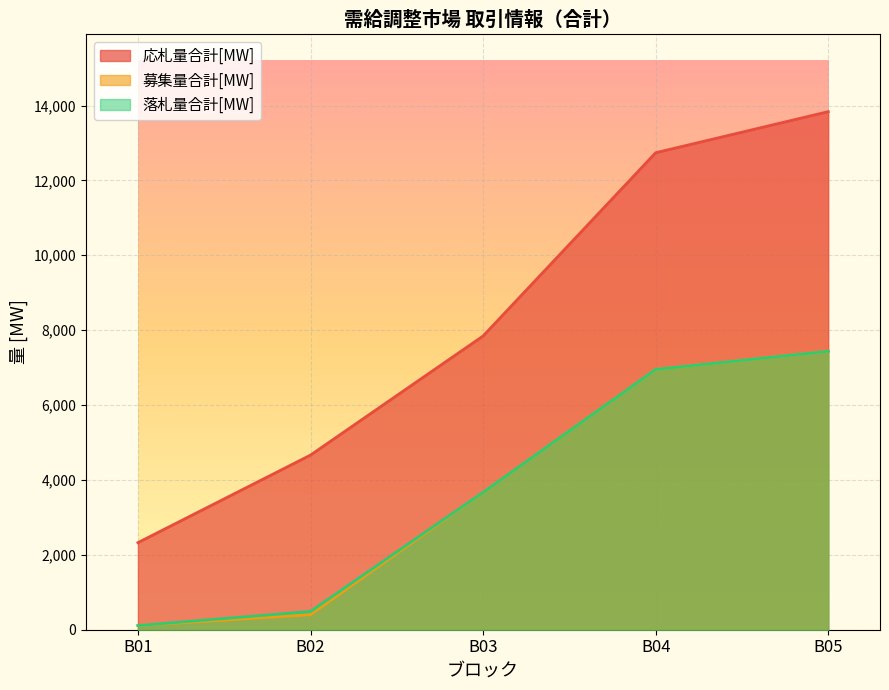

How many lines are shown in the chart?

3